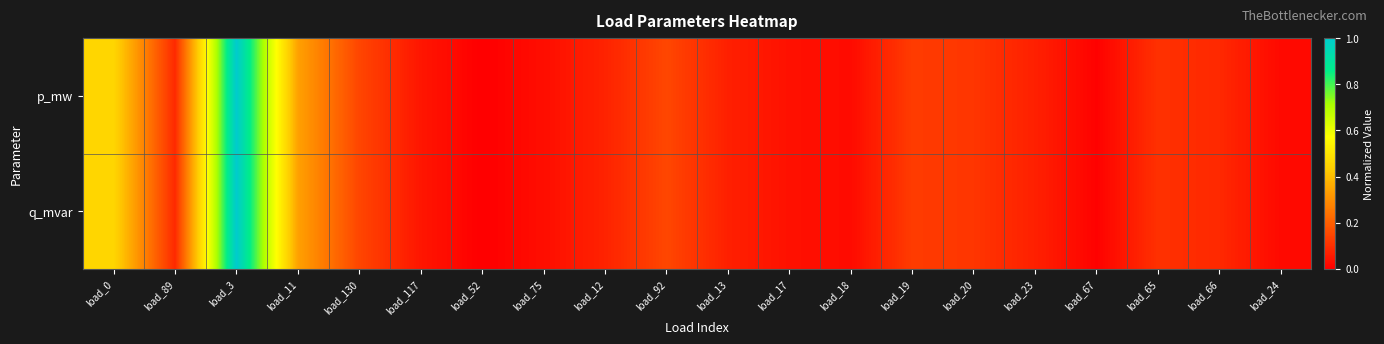

List the series in order of their overall mean, lowest first.

q_mvar, p_mw